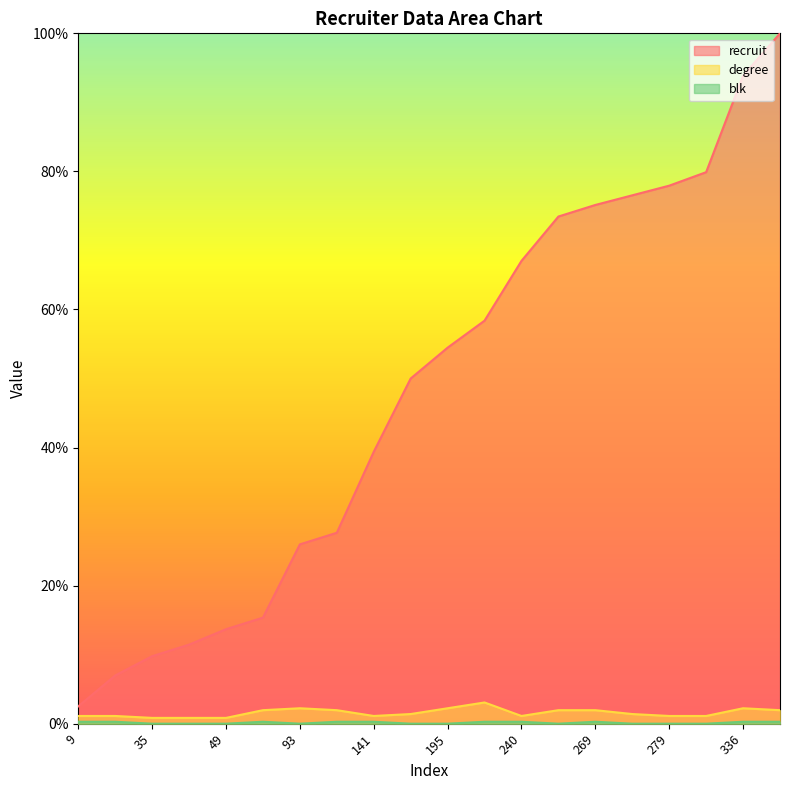

Rank the series at 279 from lowest to highest value.

blk, degree, recruit